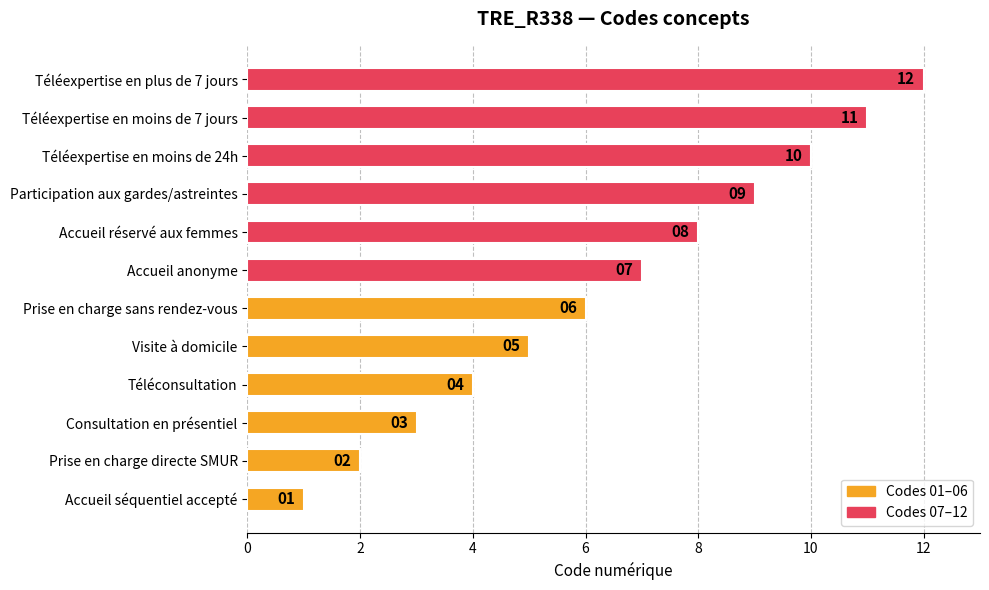

What is the change in value from Visite à domicile to Téléexpertise en plus de 7 jours?

+7